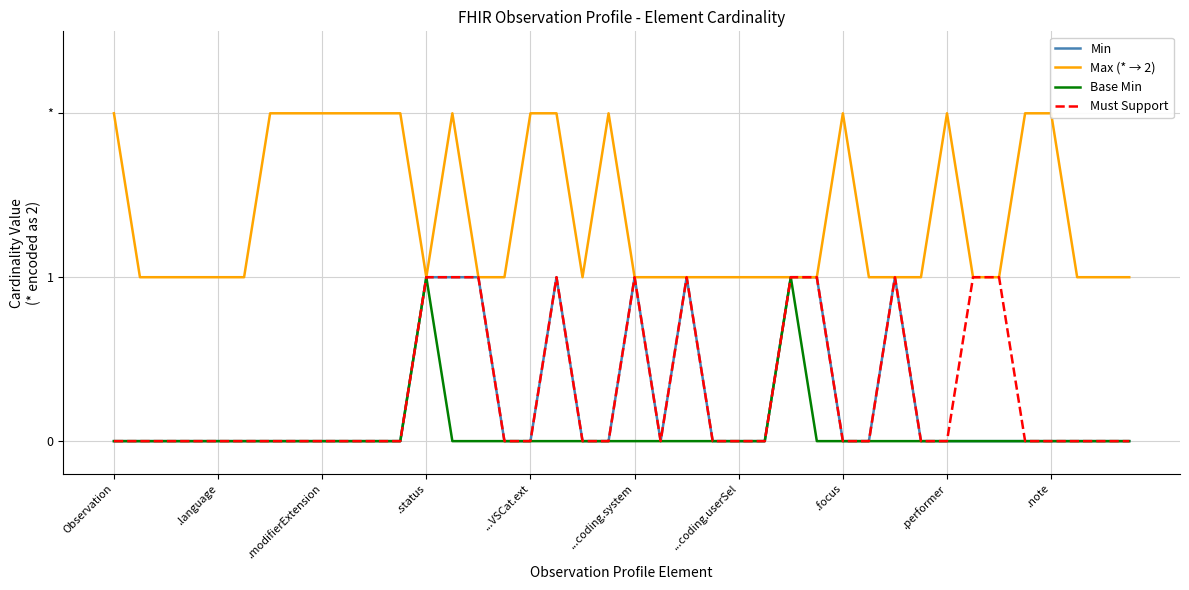

At how many categories does at least one series exceed 0?

40